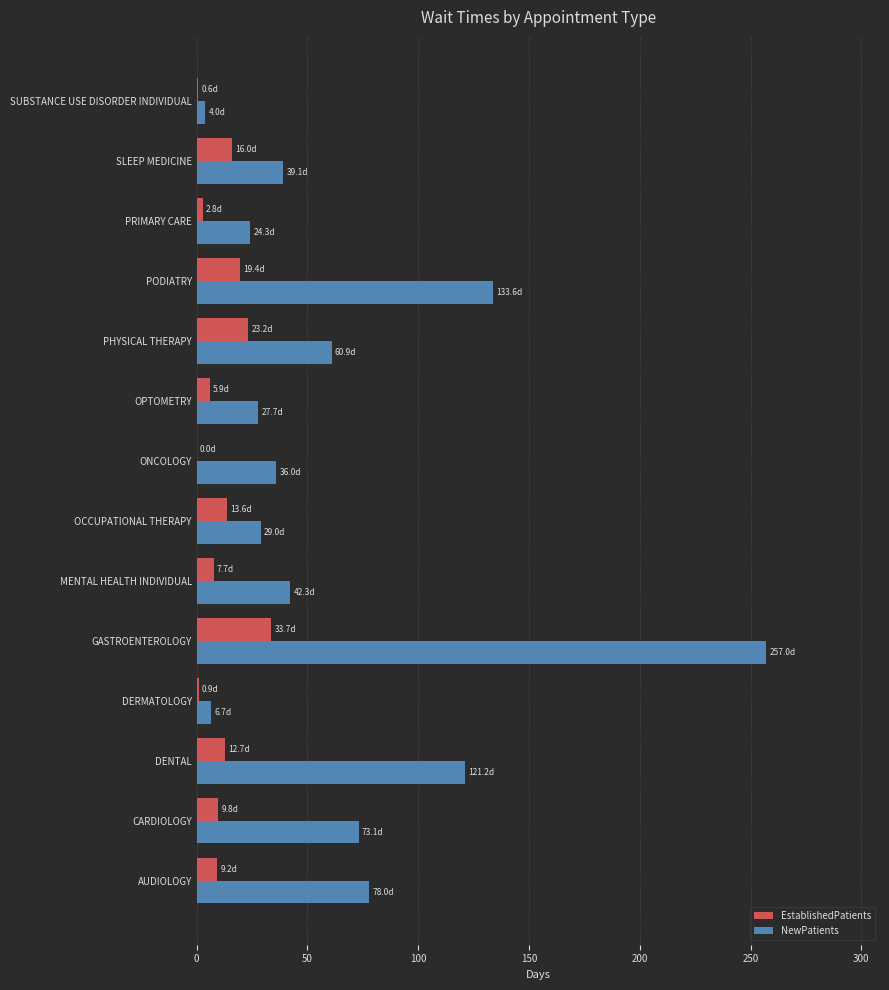

How many categories are shown in the chart?

14